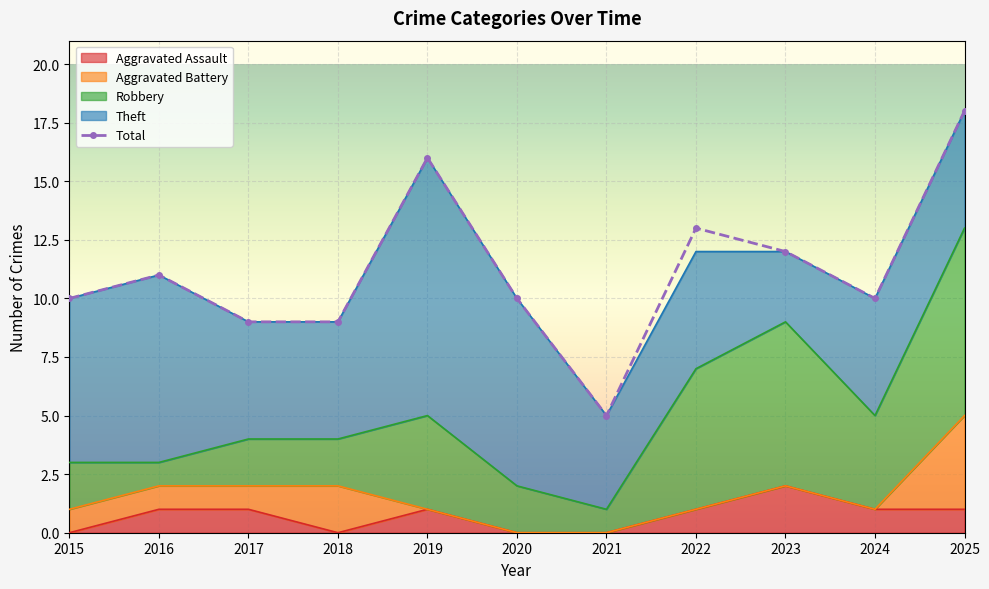

Reading right to left, what are all the values shown in this chart?

Aggravated Assault: 2025=1	2024=1	2023=2	2022=1	2021=0	2020=0	2019=1	2018=0	2017=1	2016=1	2015=0
Aggravated Battery: 2025=4	2024=0	2023=0	2022=0	2021=0	2020=0	2019=0	2018=2	2017=1	2016=1	2015=1
Robbery: 2025=8	2024=4	2023=7	2022=6	2021=1	2020=2	2019=4	2018=2	2017=2	2016=1	2015=2
Theft: 2025=5	2024=5	2023=3	2022=5	2021=4	2020=8	2019=11	2018=5	2017=5	2016=8	2015=7
Total: 2025=18	2024=10	2023=12	2022=13	2021=5	2020=10	2019=16	2018=9	2017=9	2016=11	2015=10